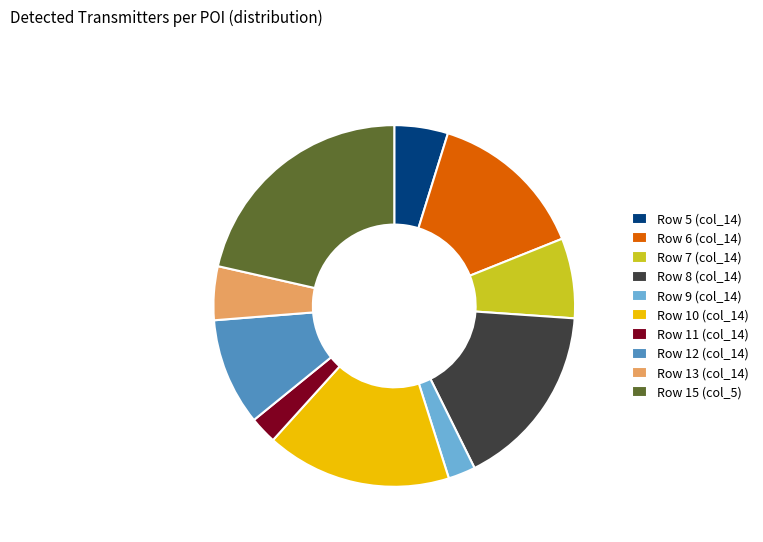

Which slice is the largest?

Row 15 (col_5)